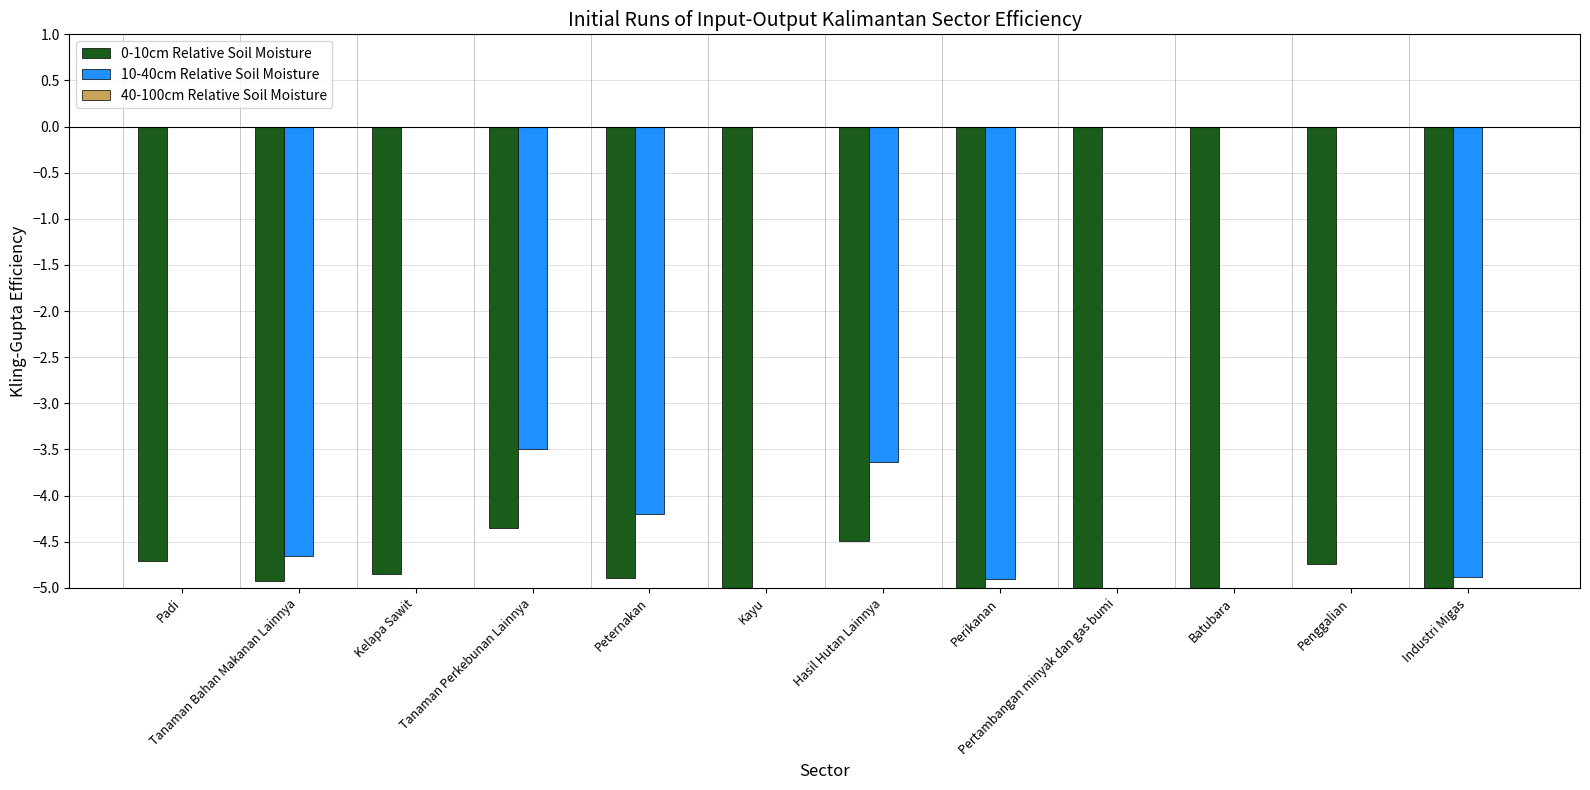

How many values in the 10-40cm Relative Soil Moisture series are below 0?

6